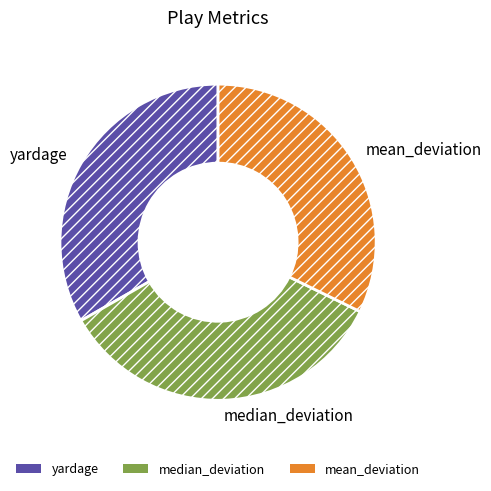

The yardage slice represents 33% of the pie. True or false?

True